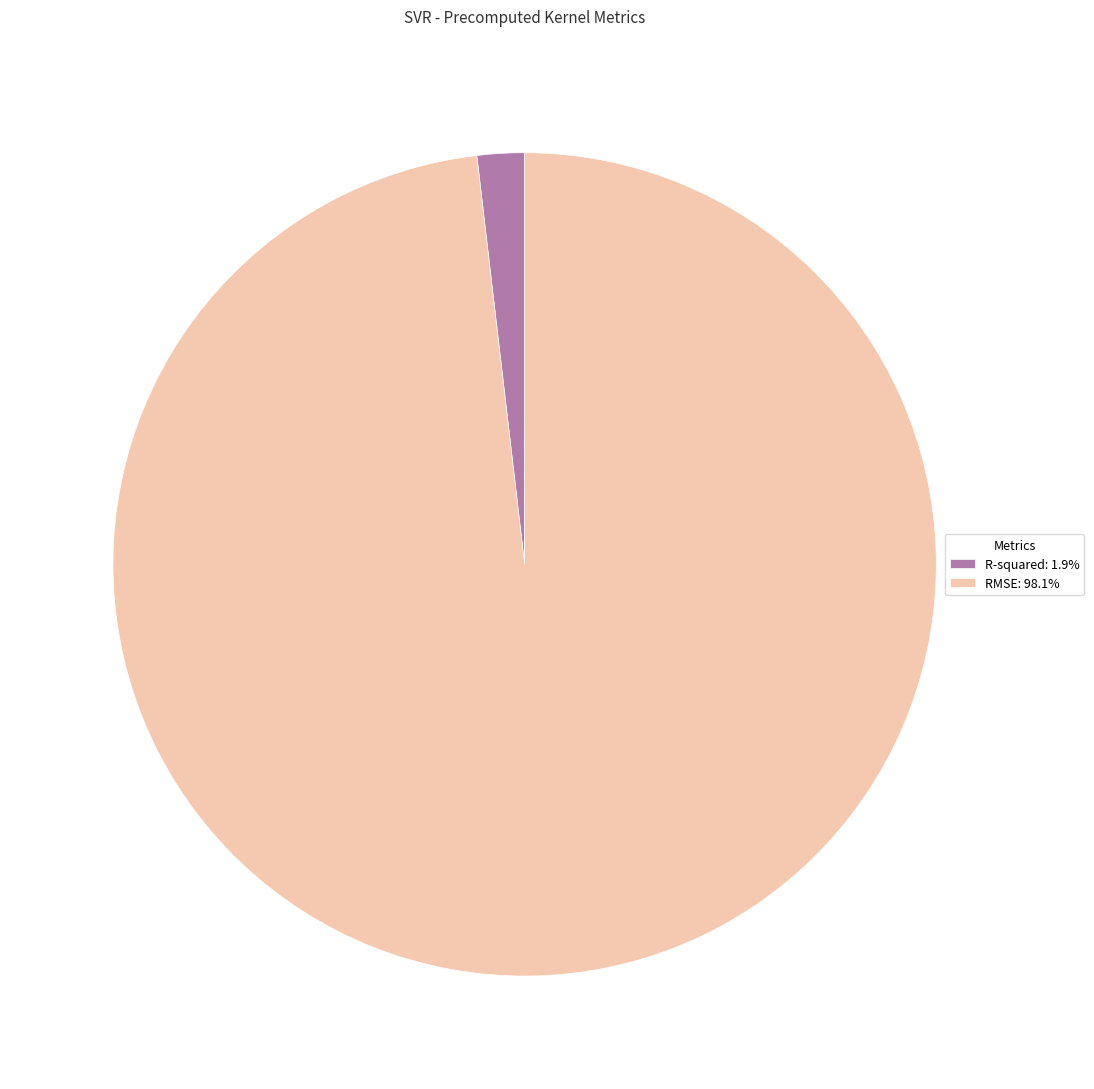

How many segments does this pie chart have?

2